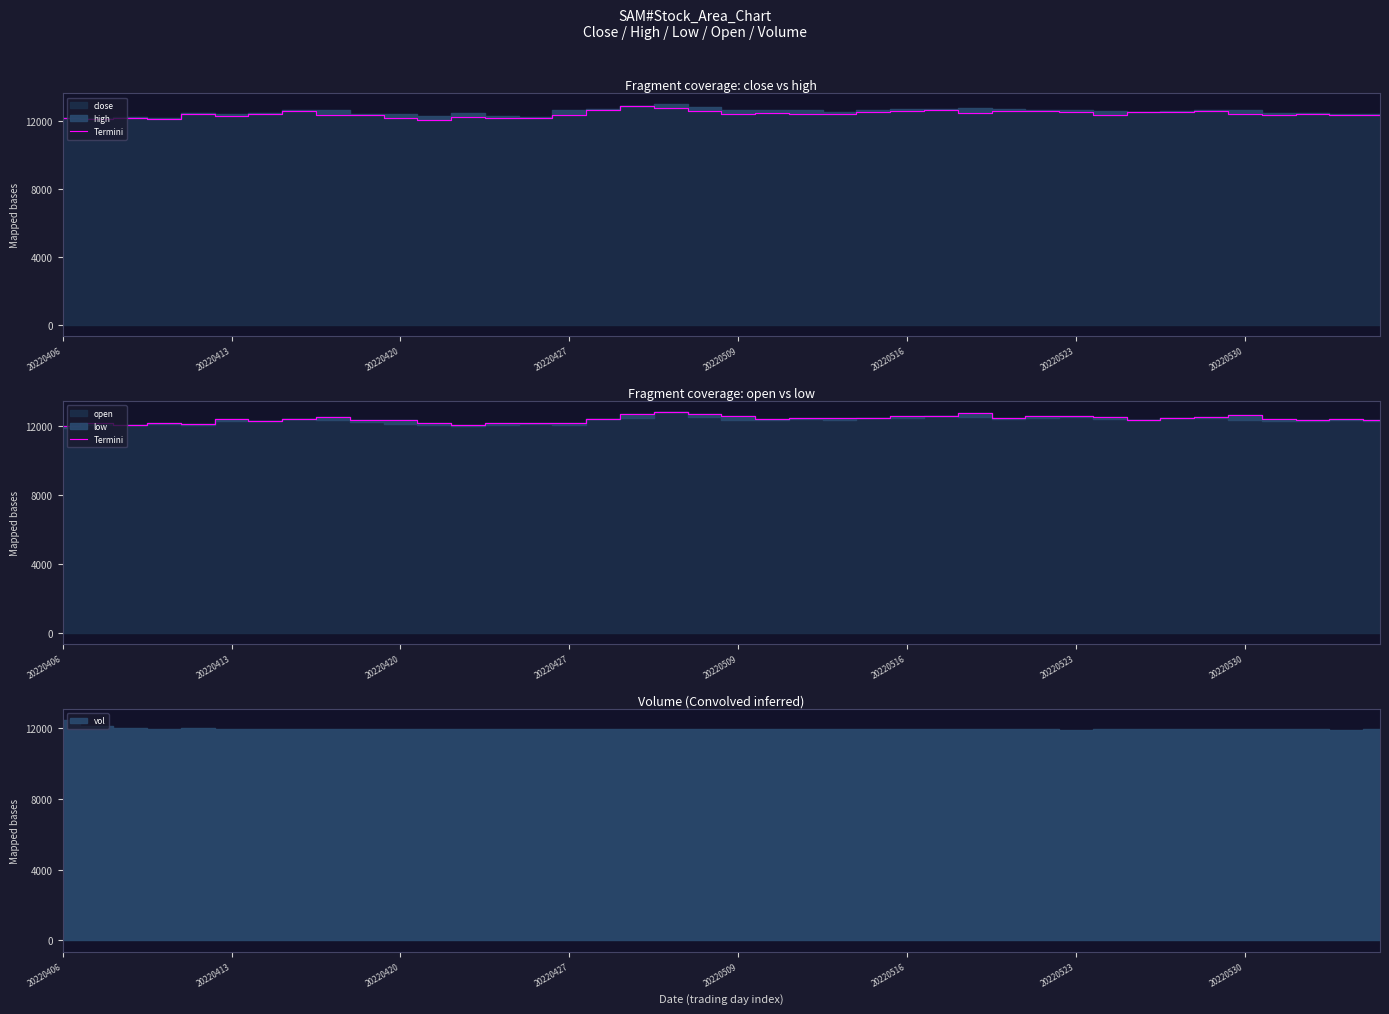

Reading left to right, transcribe all the data shown in this chart.

12033	12165	12100	12189	12124	12400	12330	12413	12551	12359	12385	12194	12074	12210	12184	12200	12433	12702	12818	12740	12590	12395	12507	12453	12465	12578	12618	12771	12498	12605	12600	12555	12388	12504	12564	12625	12418	12374	12431	12355